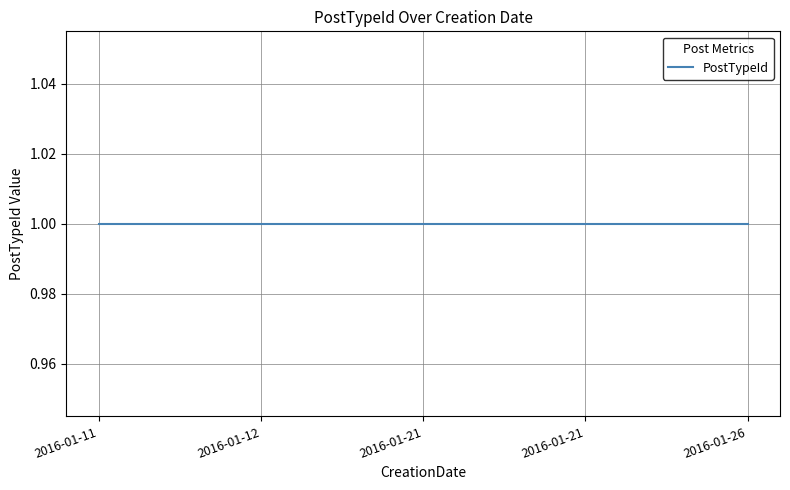

At which label does PostId reach its minimum?

2016-01-11